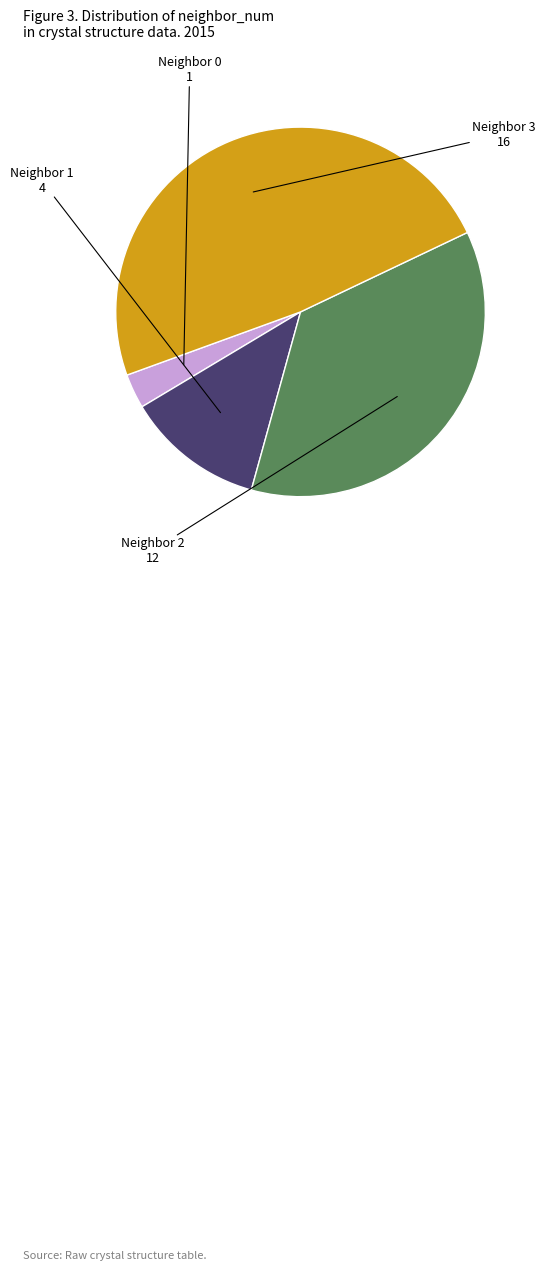

Is there any slice that represents more than half of the pie?

No